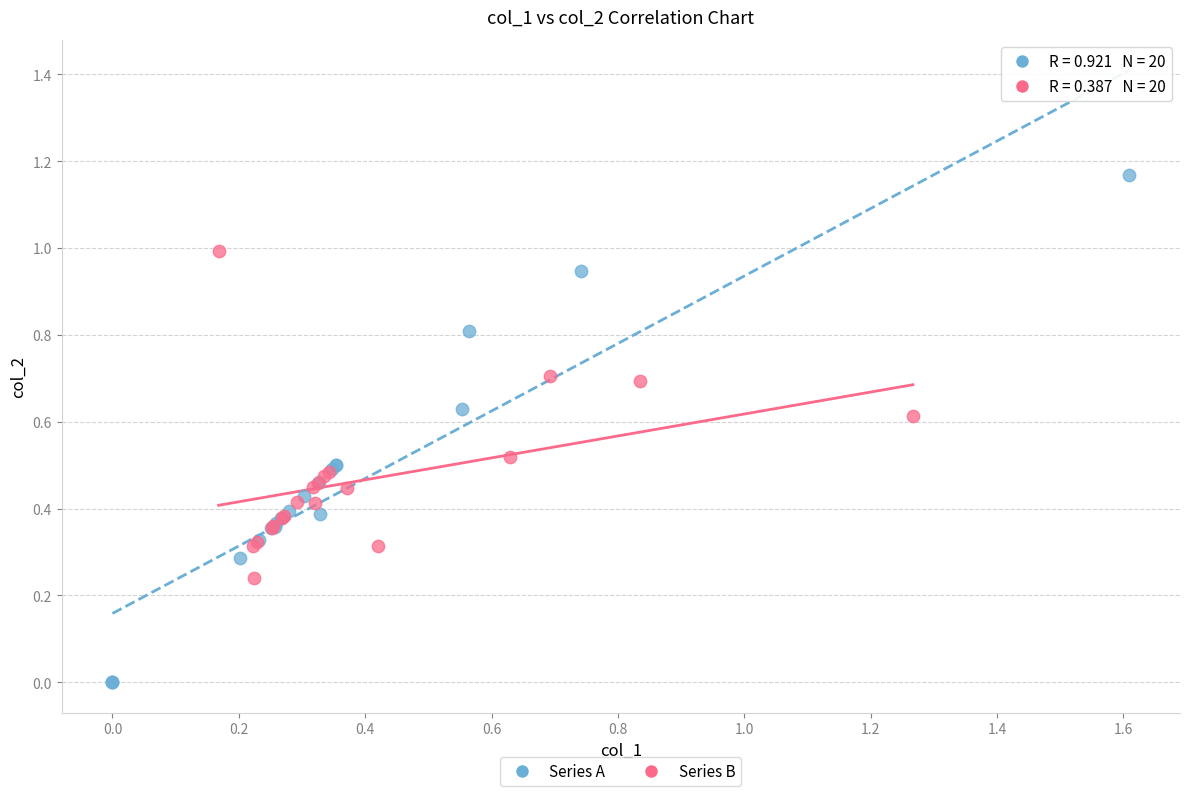

Which series contains the highest Y value?

Series A